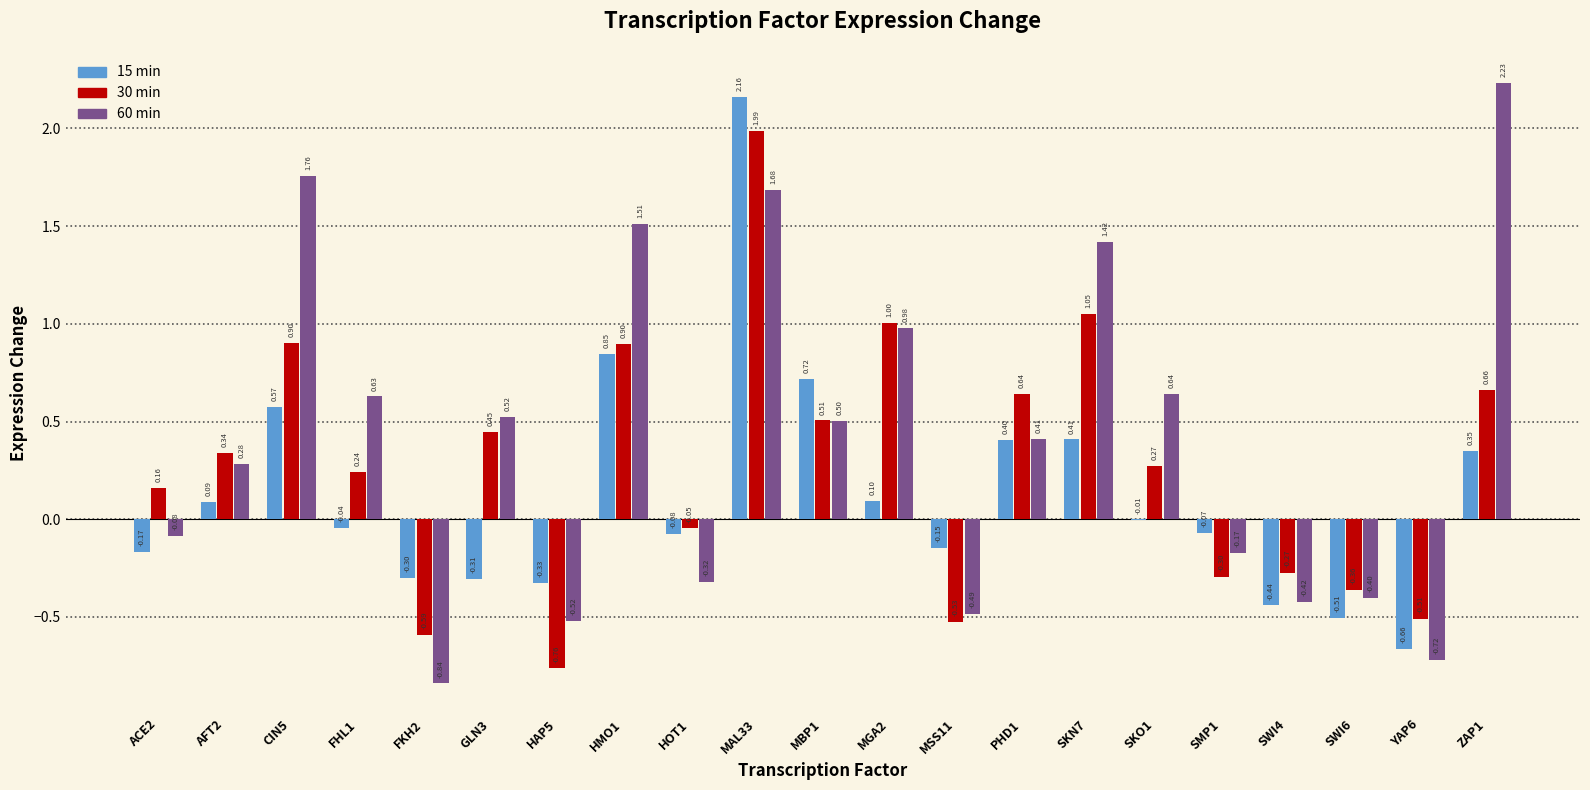

Which series has the largest total across all categories?

60 min